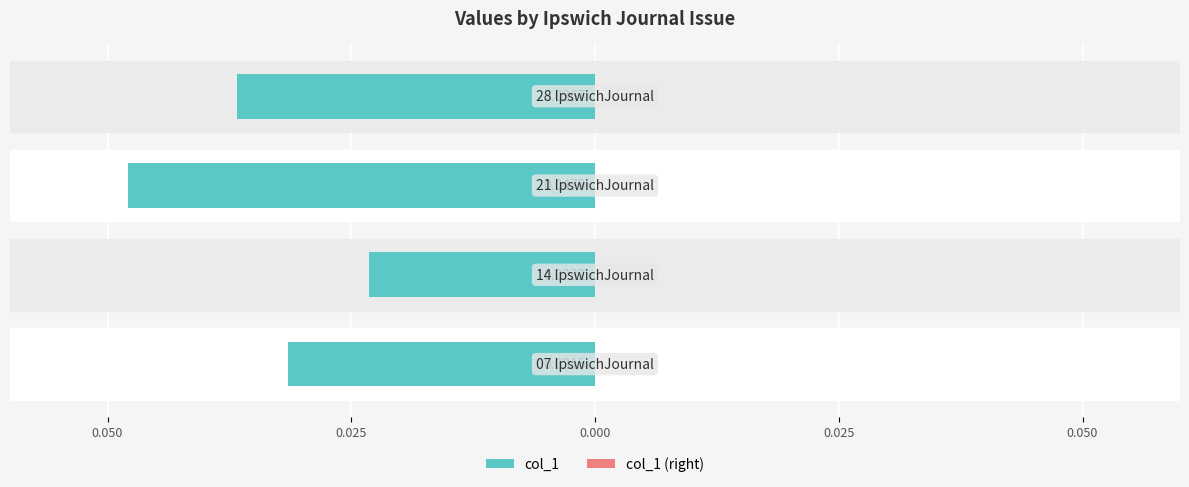

Are the bars grouped side by side (vs. stacked)?

No